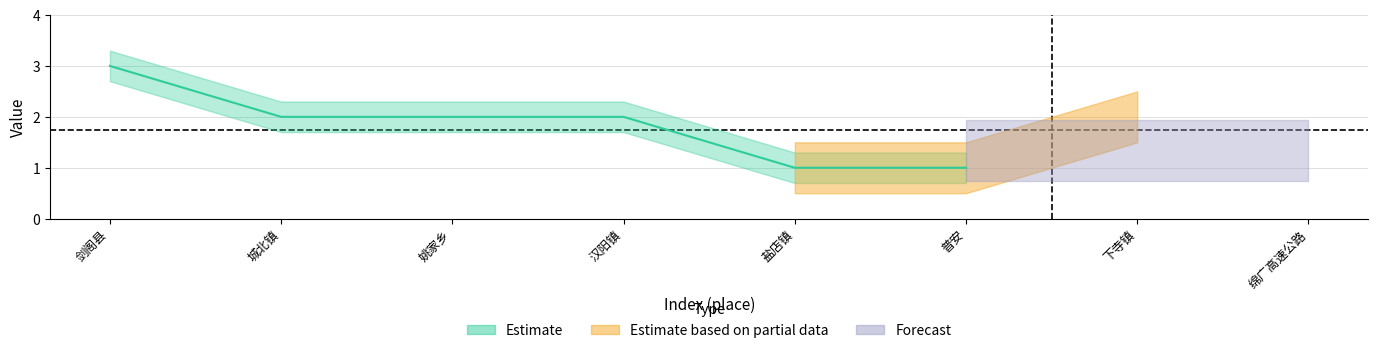

Is the value of Estimate at 3 greater than the value of Forecast at 5?

Yes